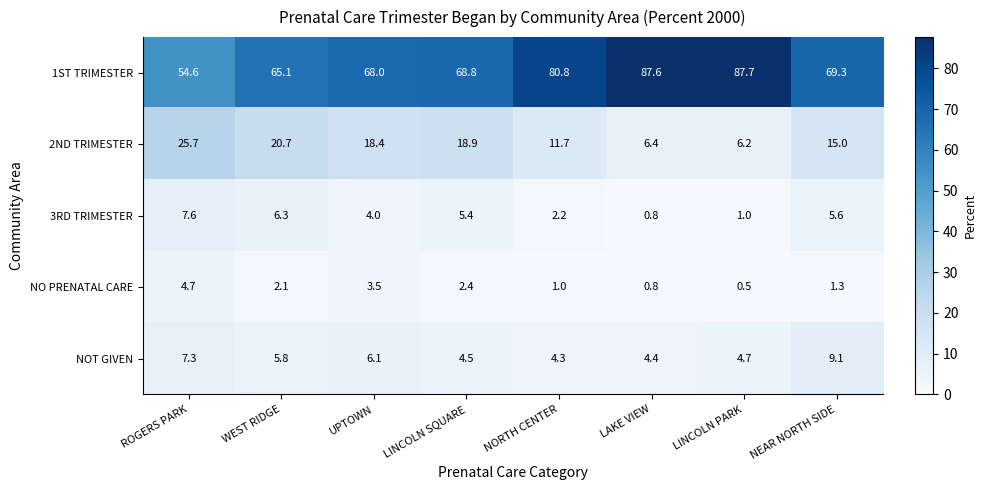

Between WEST RIDGE and UPTOWN, which series saw the biggest shift?

1ST TRIMESTER